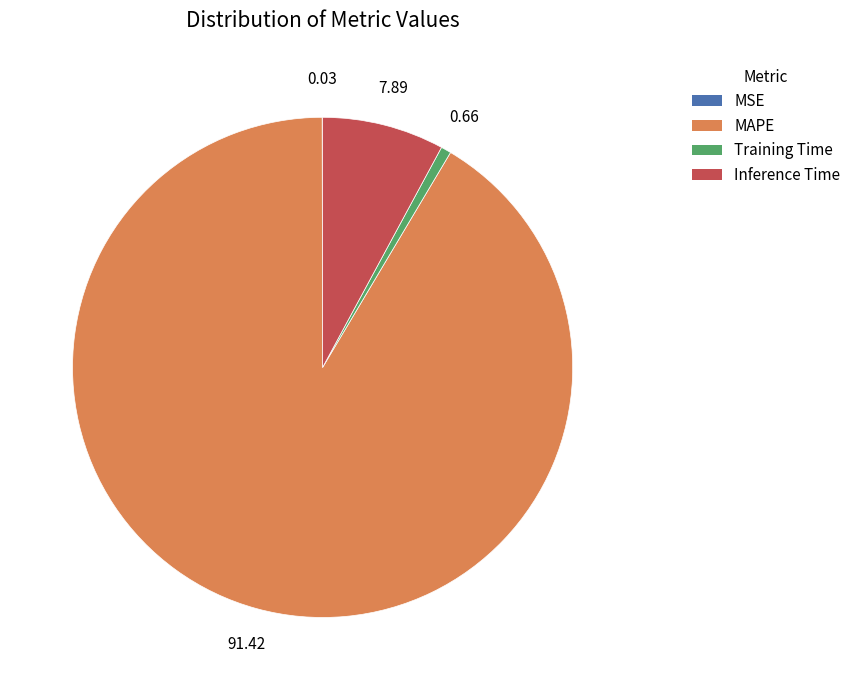

Between Training Time and MAPE, which is larger?

MAPE